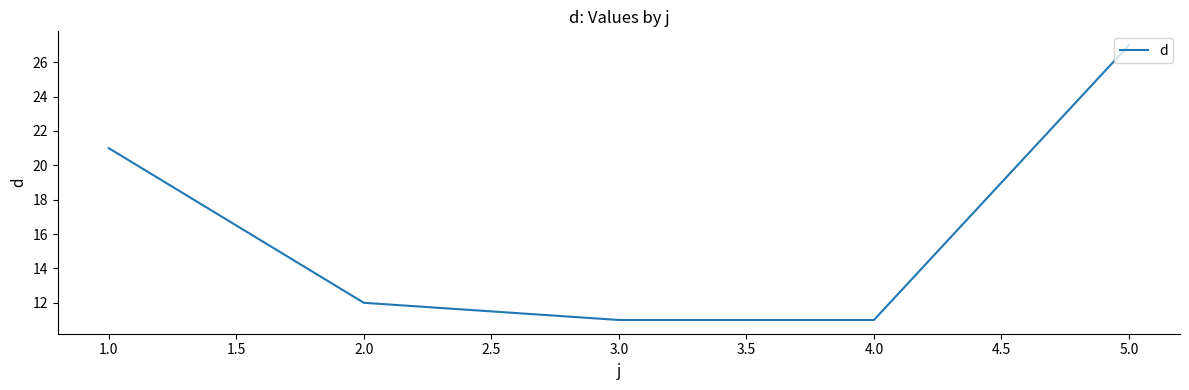

What is the change in value from 1.0 to 3.0?

-10